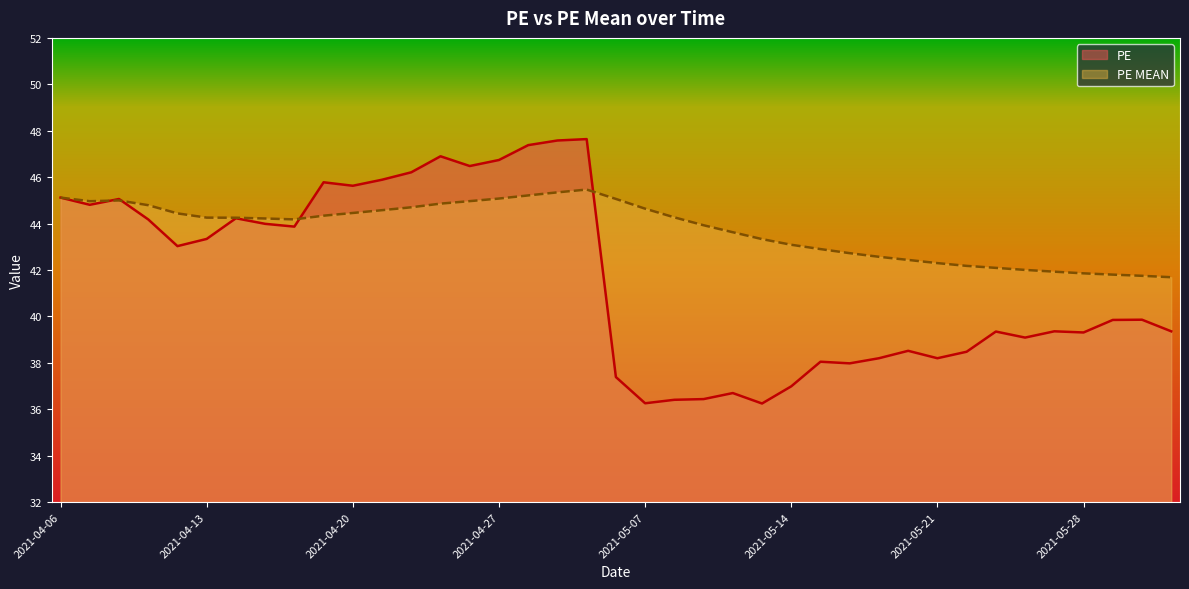

Reading left to right, list all the values displayed in this chart.

PE: 2021-04-06=45.1	2021-04-07=44.8	2021-04-08=45.1	2021-04-09=44.2	2021-04-12=43.0	2021-04-13=43.3	2021-04-14=44.2	2021-04-15=44.0	2021-04-16=43.9	2021-04-19=45.8	2021-04-20=45.6	2021-04-21=45.9	2021-04-22=46.2	2021-04-23=46.9	2021-04-26=46.5	2021-04-27=46.7	2021-04-28=47.4	2021-04-29=47.6	2021-04-30=47.6	2021-05-06=37.4	2021-05-07=36.3	2021-05-10=36.4	2021-05-11=36.4	2021-05-12=36.7	2021-05-13=36.2	2021-05-14=37.0	2021-05-17=38.0	2021-05-18=38.0	2021-05-19=38.2	2021-05-20=38.5	2021-05-21=38.2	2021-05-24=38.5	2021-05-25=39.4	2021-05-26=39.1	2021-05-27=39.4	2021-05-28=39.3	2021-05-31=39.9	2021-06-01=39.9	2021-06-02=39.4
PE MEAN: 2021-04-06=45.1	2021-04-07=45.0	2021-04-08=45.0	2021-04-09=44.8	2021-04-12=44.4	2021-04-13=44.3	2021-04-14=44.3	2021-04-15=44.2	2021-04-16=44.2	2021-04-19=44.3	2021-04-20=44.5	2021-04-21=44.6	2021-04-22=44.7	2021-04-23=44.9	2021-04-26=45.0	2021-04-27=45.1	2021-04-28=45.2	2021-04-29=45.3	2021-04-30=45.5	2021-05-06=45.1	2021-05-07=44.6	2021-05-10=44.3	2021-05-11=43.9	2021-05-12=43.6	2021-05-13=43.3	2021-05-14=43.1	2021-05-17=42.9	2021-05-18=42.7	2021-05-19=42.6	2021-05-20=42.4	2021-05-21=42.3	2021-05-24=42.2	2021-05-25=42.1	2021-05-26=42.0	2021-05-27=41.9	2021-05-28=41.9	2021-05-31=41.8	2021-06-01=41.8	2021-06-02=41.7